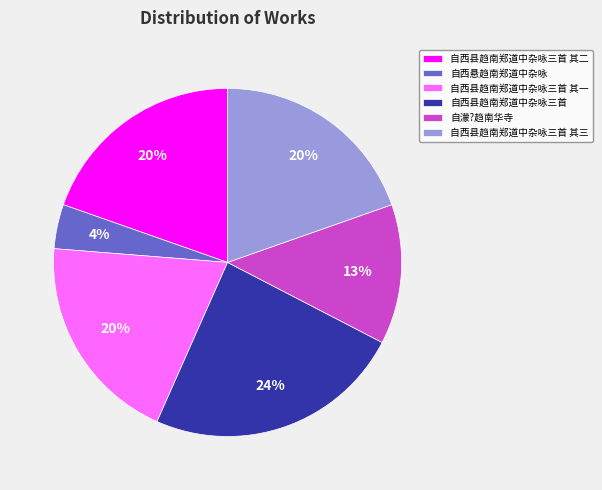

How many slices are in this pie chart?

6